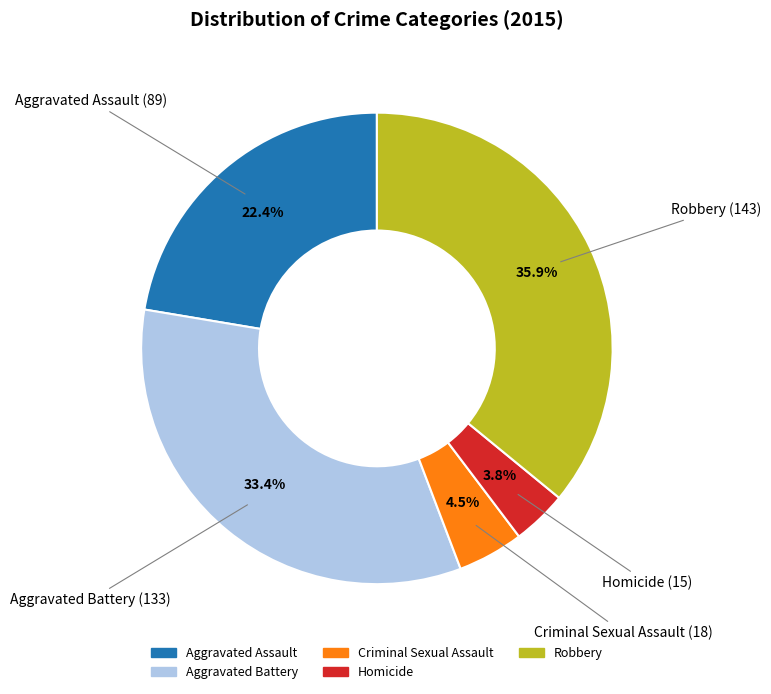

Is Aggravated Assault the majority of the pie?

No